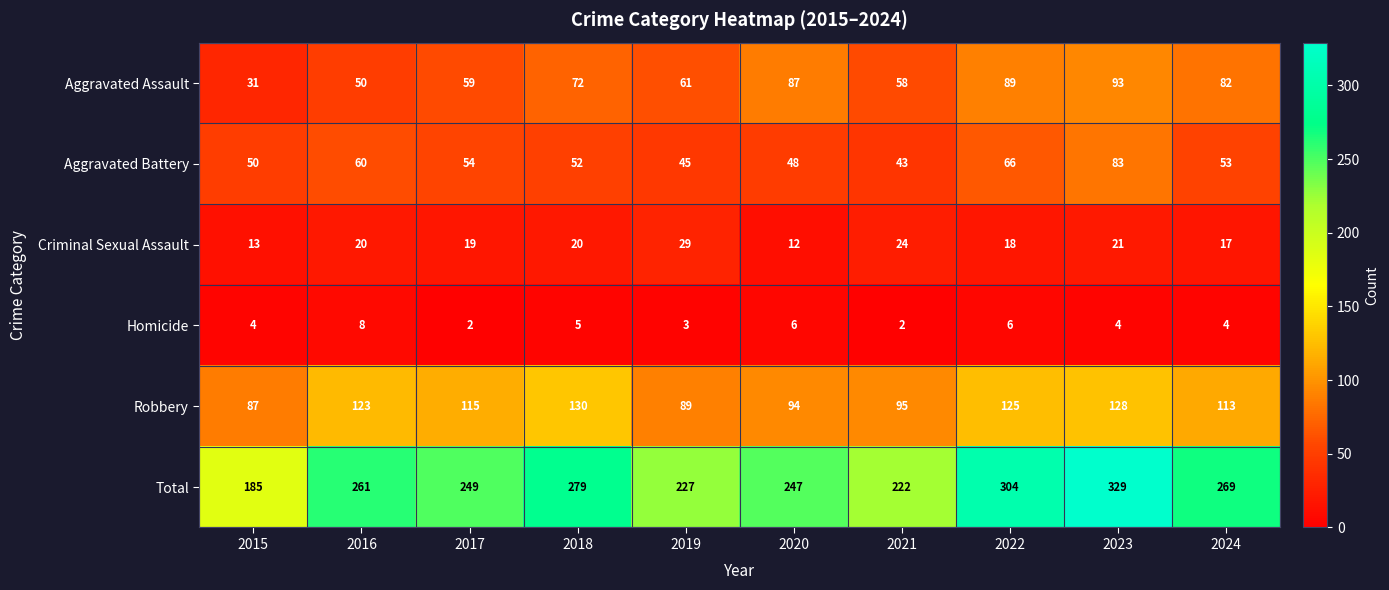

How many data points in Aggravated Battery are less than 53?

5